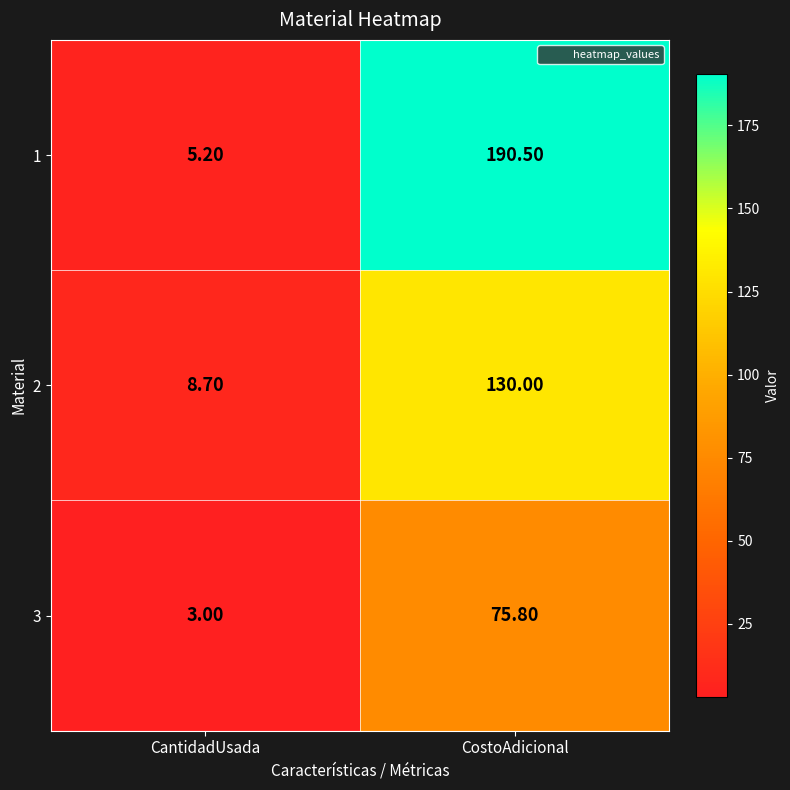

Which series has the widest spread of values?

1